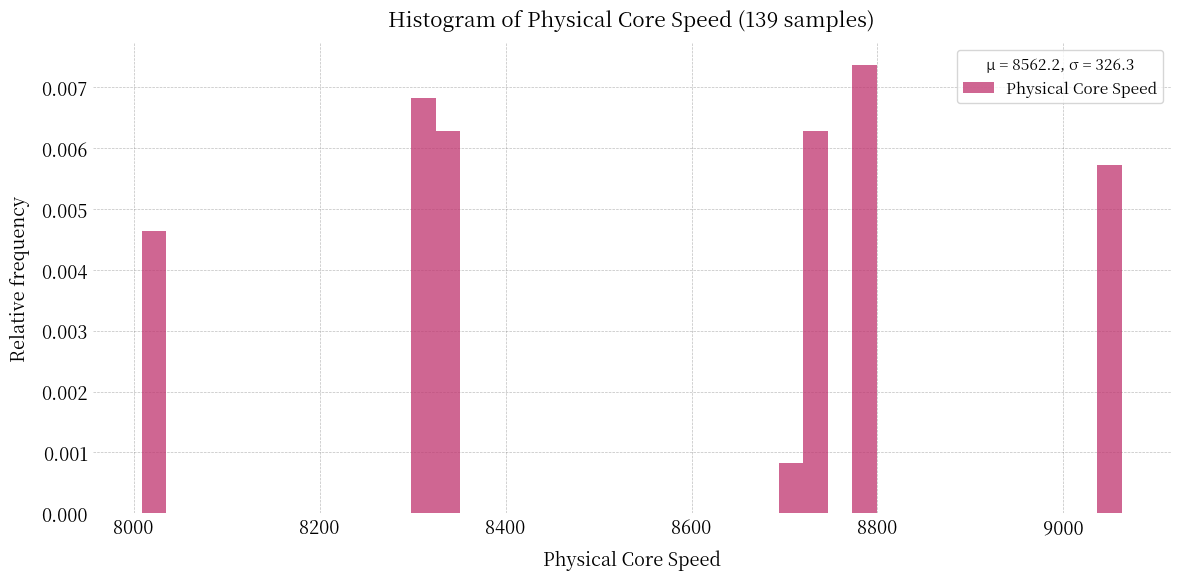

Around what value on the x-axis is the tallest bar? Give the approximate position of its centre, as read against the axis.

8780